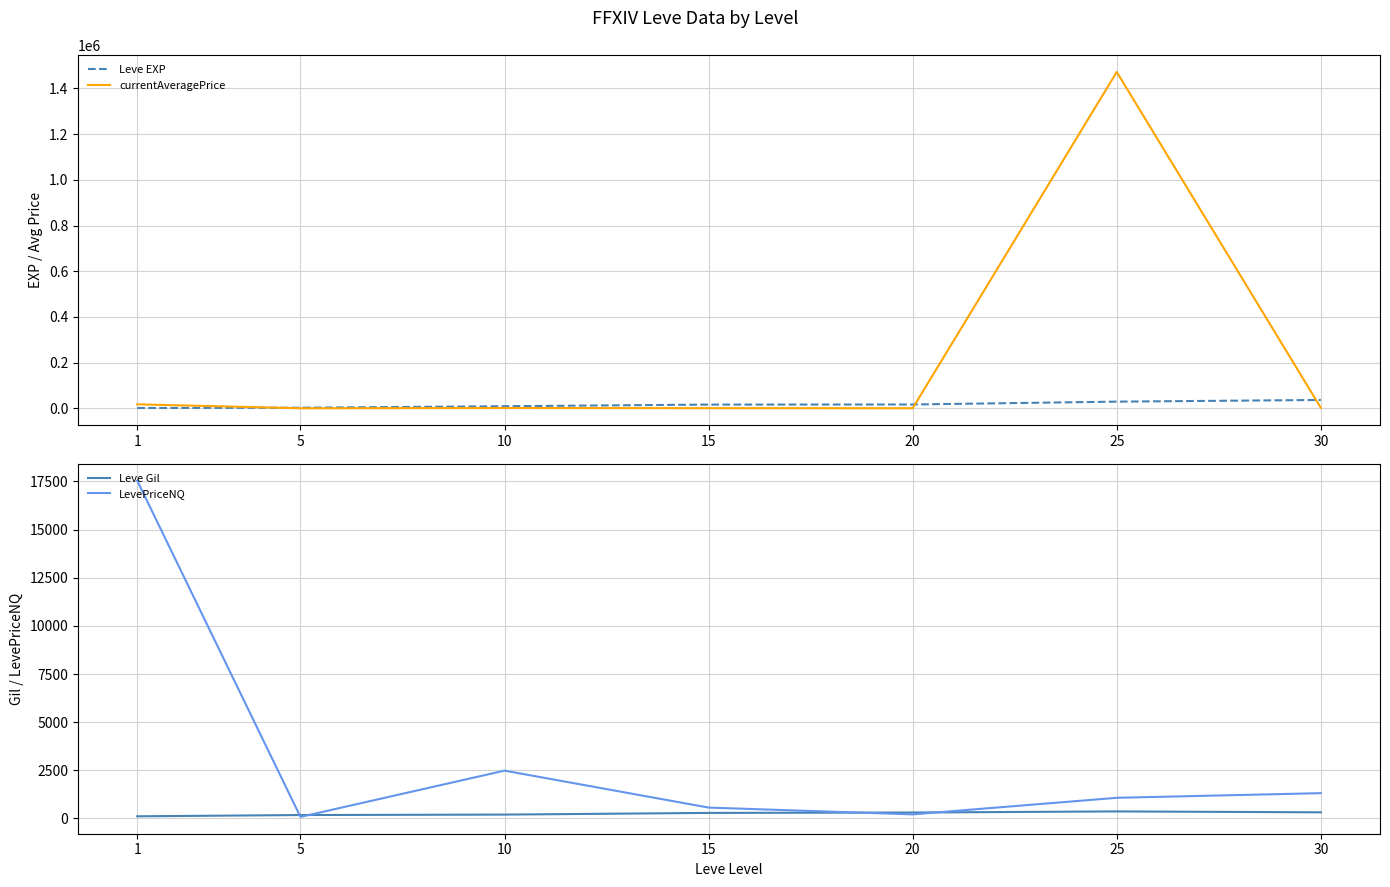

Reading left to right, transcribe all the data shown in this chart.

Leve EXP: 1260.0	2595.0	9106.7	16250.0	16760.0	29165.0	36492.5
currentAveragePrice: 17520.9	150.4	1248.6	566.7	295.2	1472160.5	2151.7
Leve Gil: 113.6	180.0	202.8	290.0	310.0	368.2	320.8
LevePriceNQ: 17538.8	82.6	2484.7	566.7	214.5	1074.2	1315.2